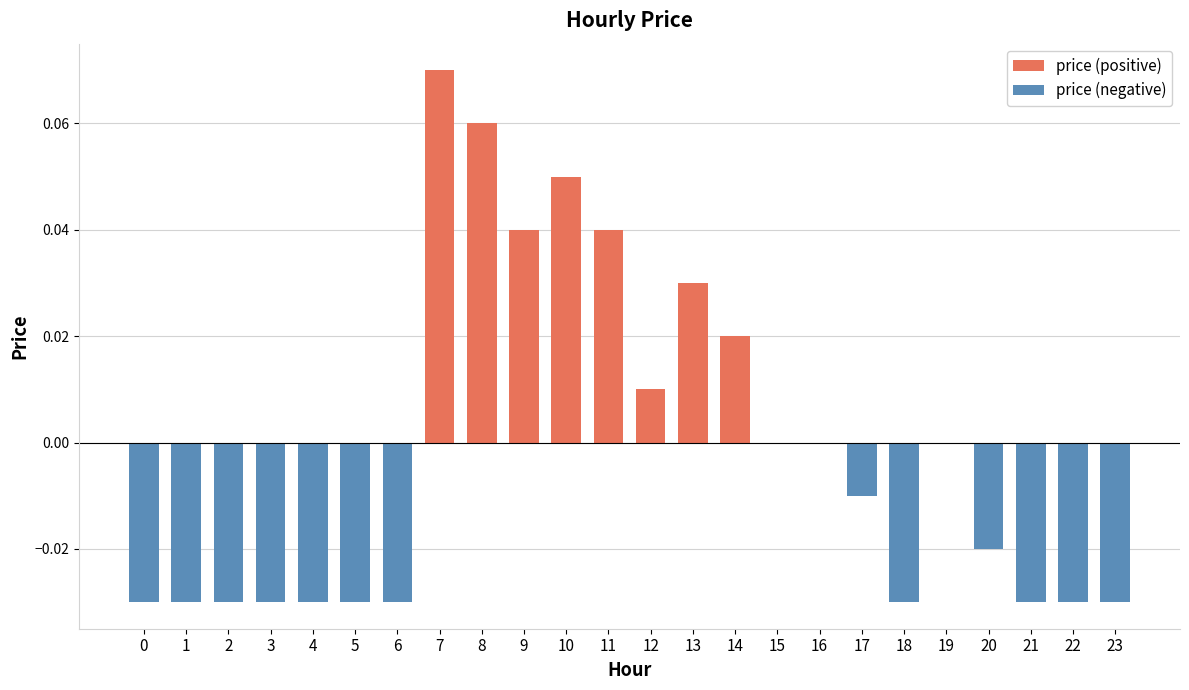

Count the number of values greater than 0.

8